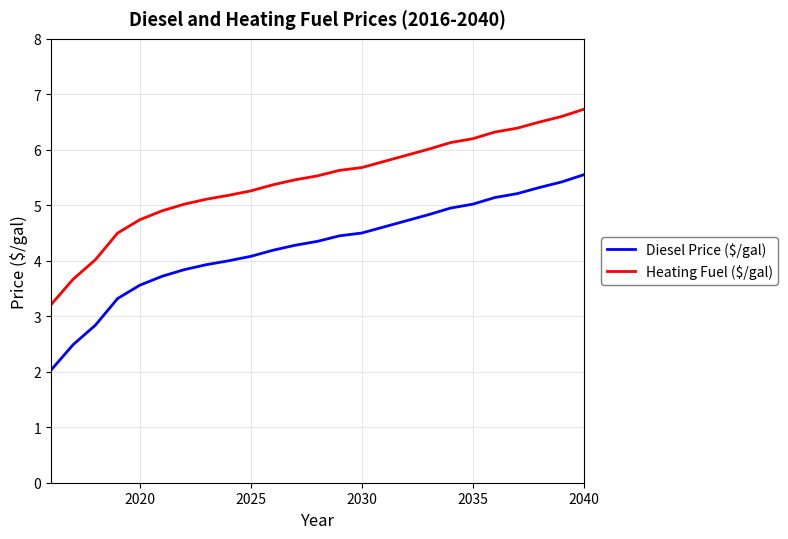

What is the smallest value displayed?

2.0